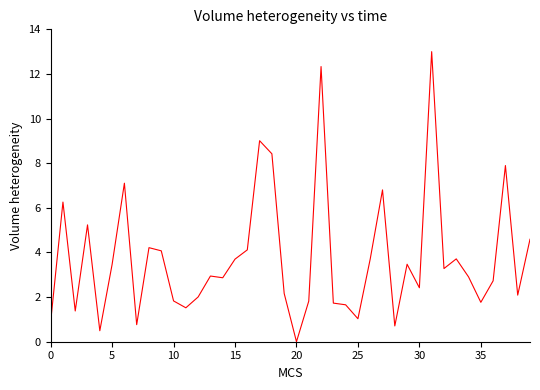

What is the difference between the maximum and minimum values?

13.0